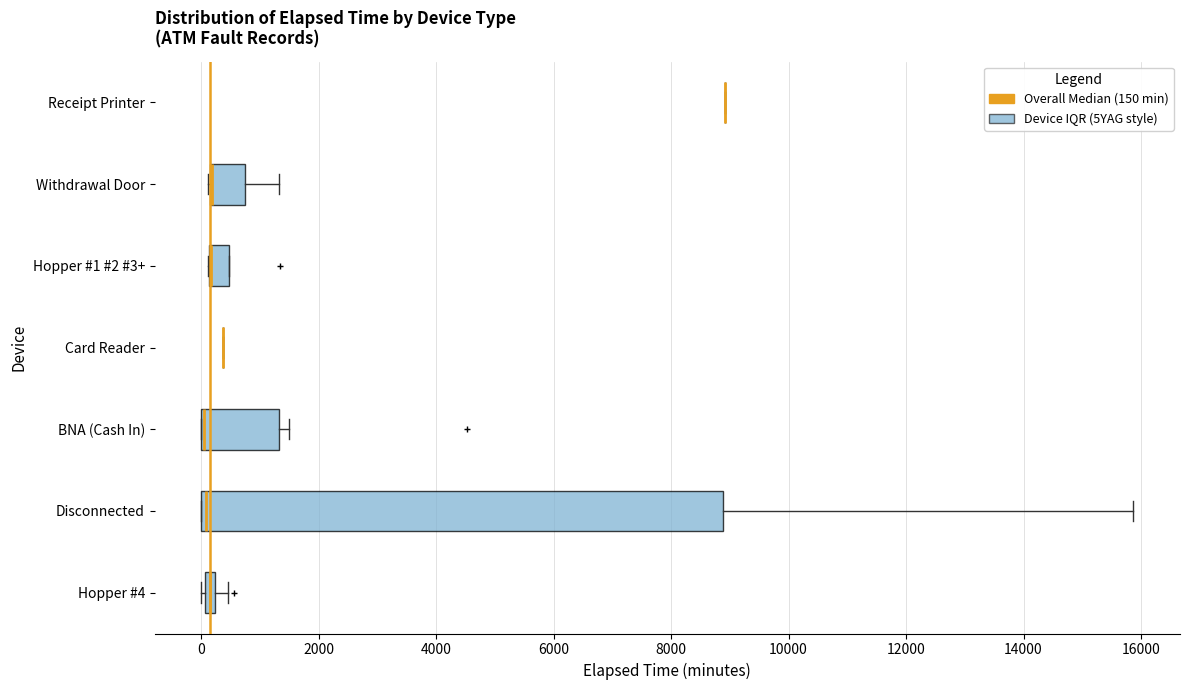

Which box is the widest, from its left edge to its right edge?

Disconnected